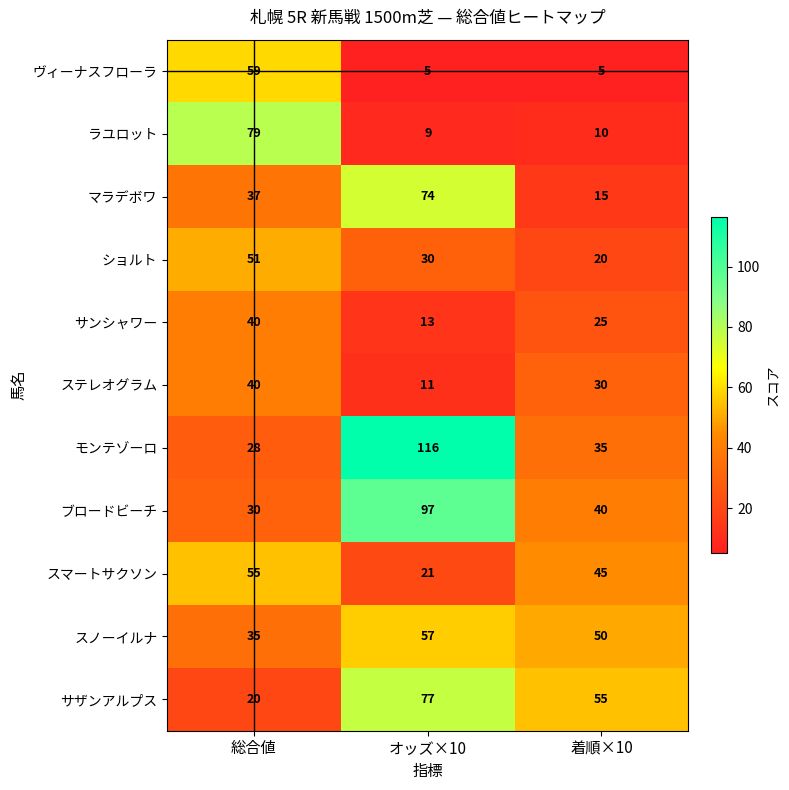

At which category is the sum across all series the highest?

オッズ×10